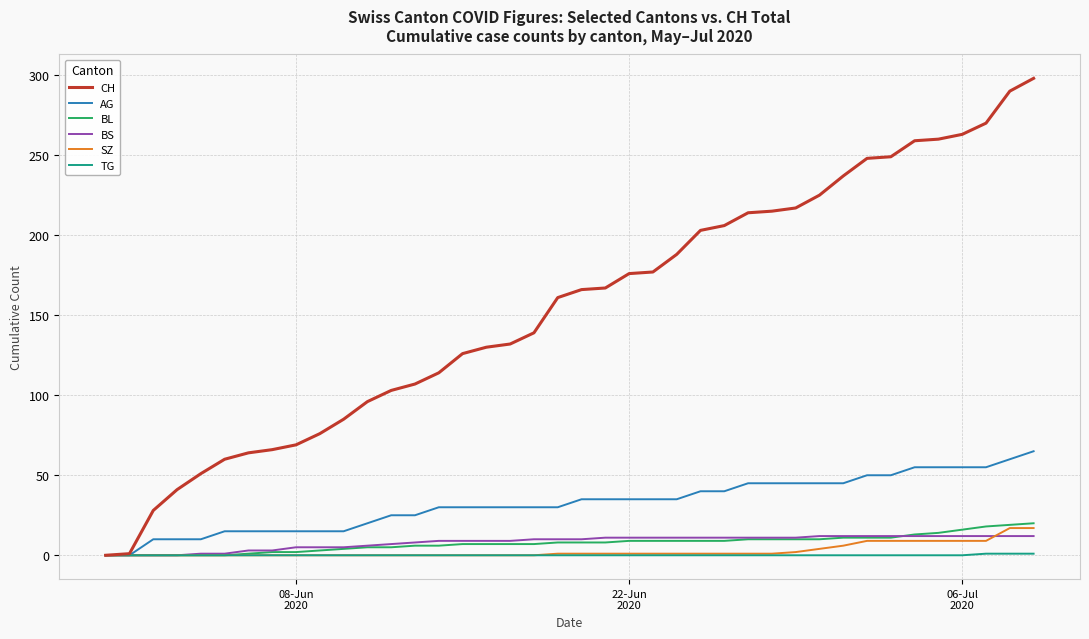

Which series has the largest range (max minus min)?

CH